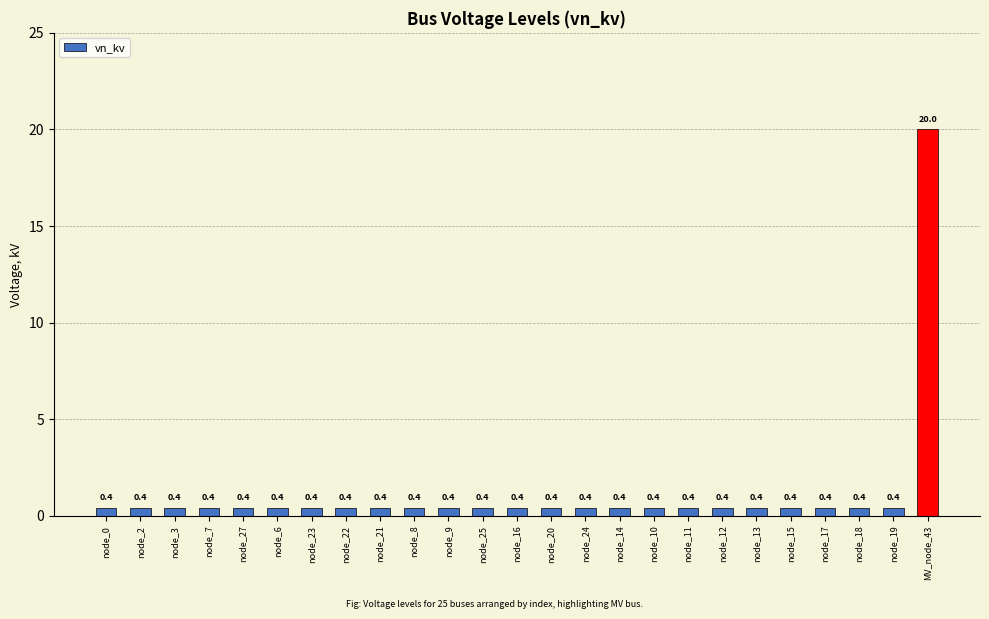

What is the difference between the maximum and second lowest values?

19.6